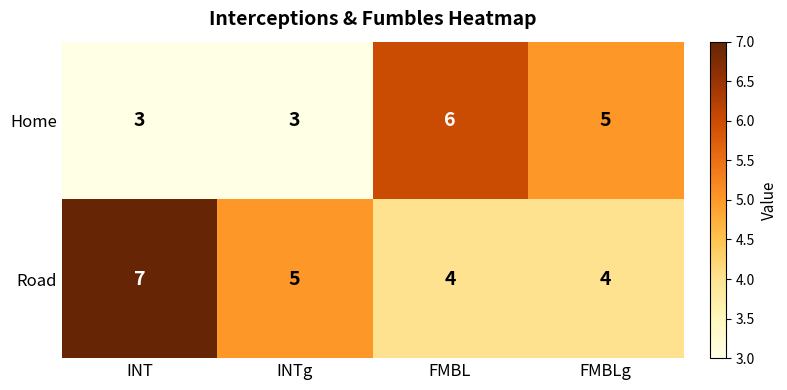

What is the lowest value of the Road series?

4